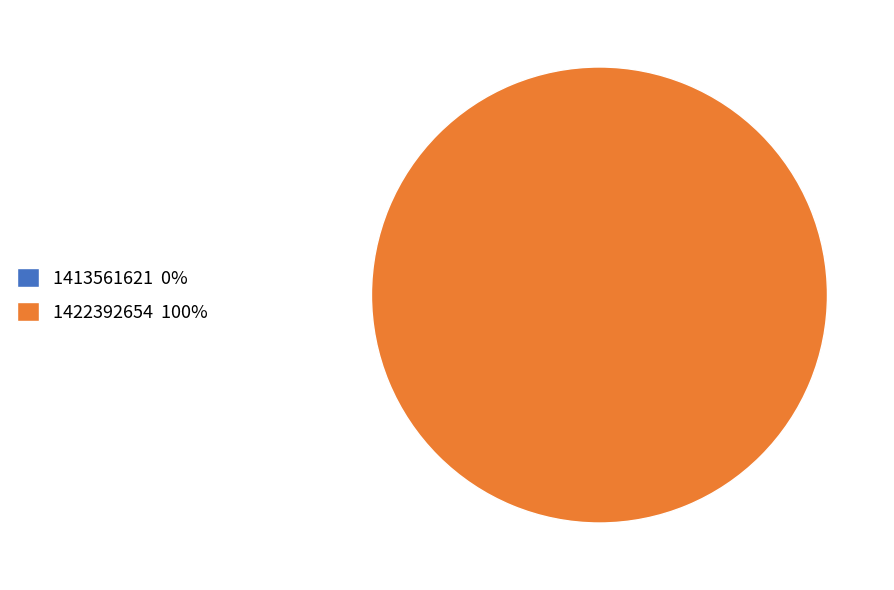

To the nearest percent, what is the difference between the 1413561621 and 1422392654 slice percentages?

100%